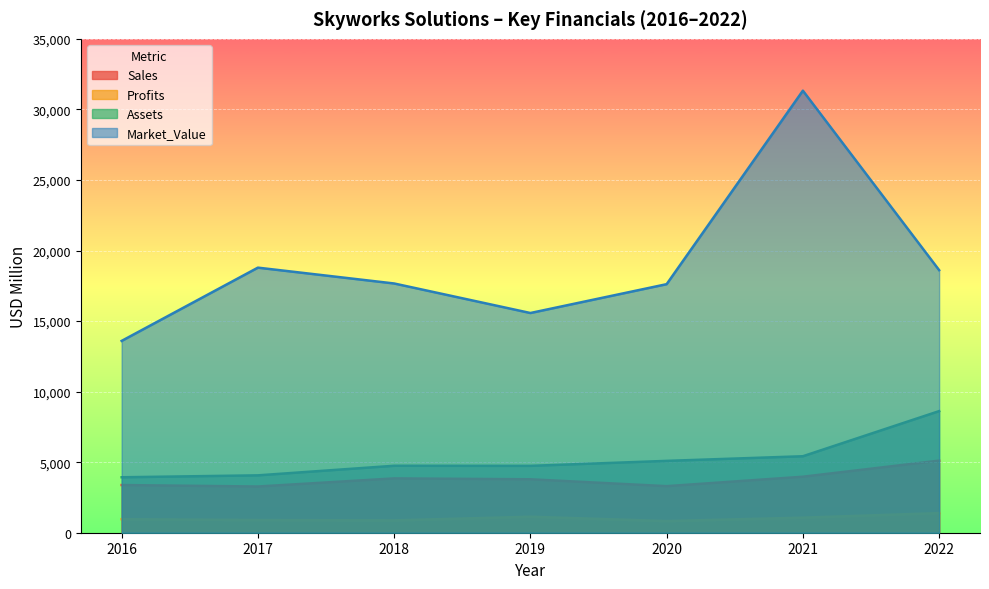

True or false: Market_Value and Assets cross at least once.

False